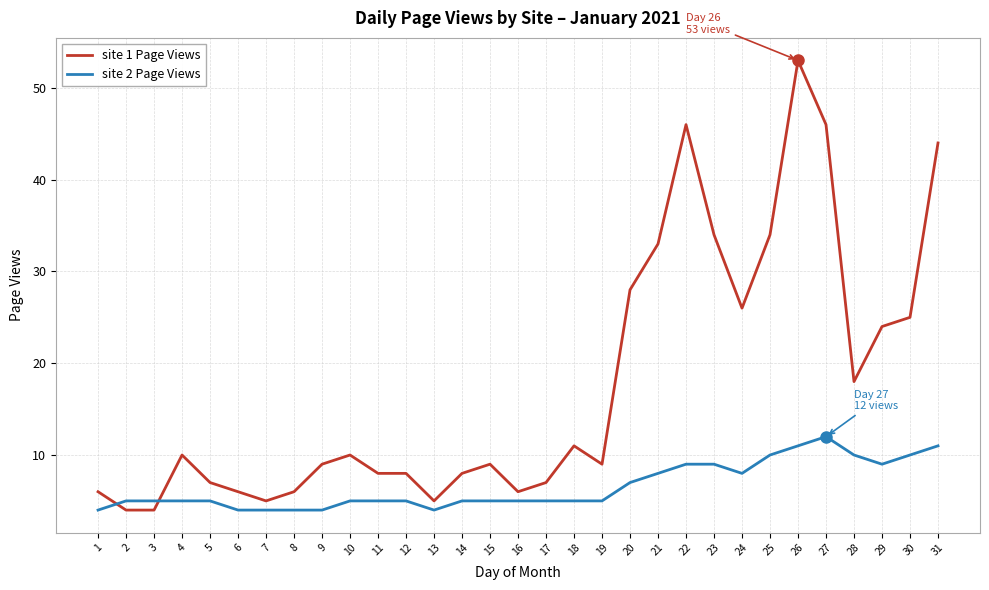

What is the greatest value displayed?

53